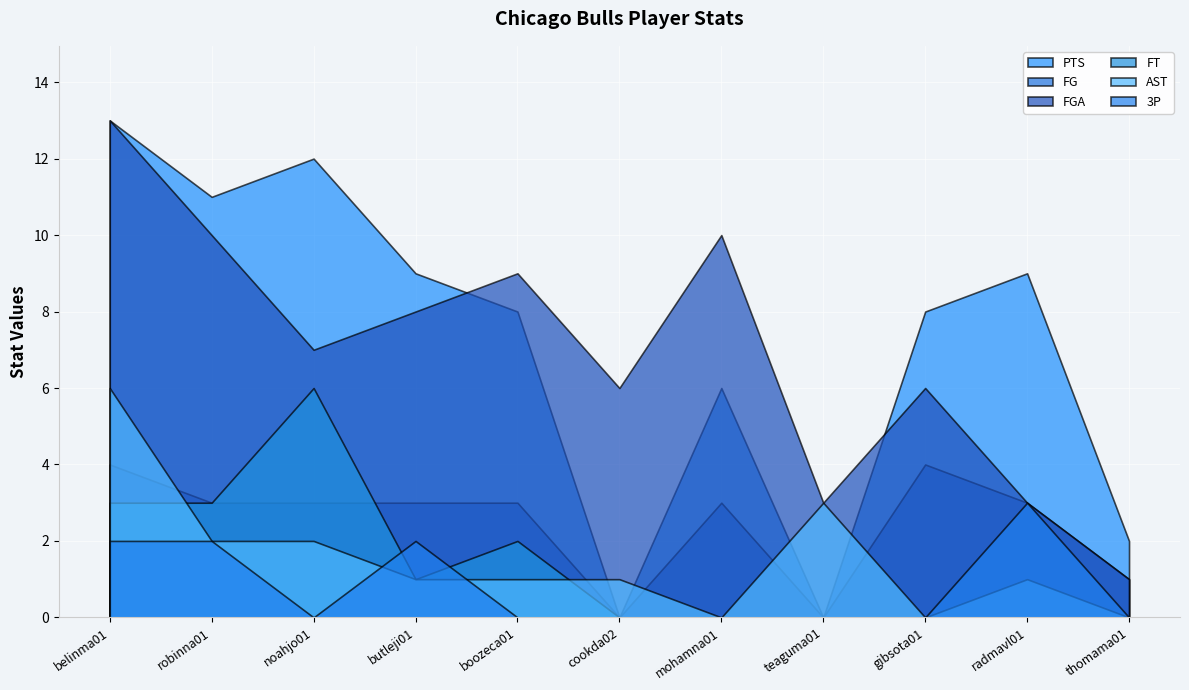

How many lines are shown in the chart?

6